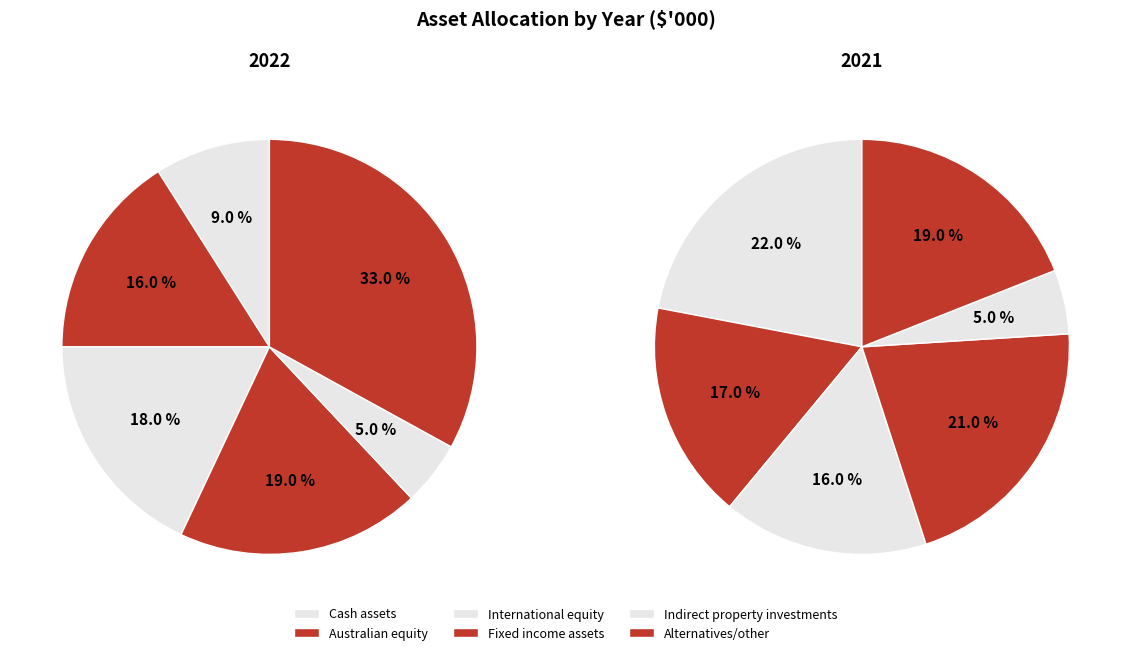

Which category has the smallest portion of the pie?

Indirect property investments